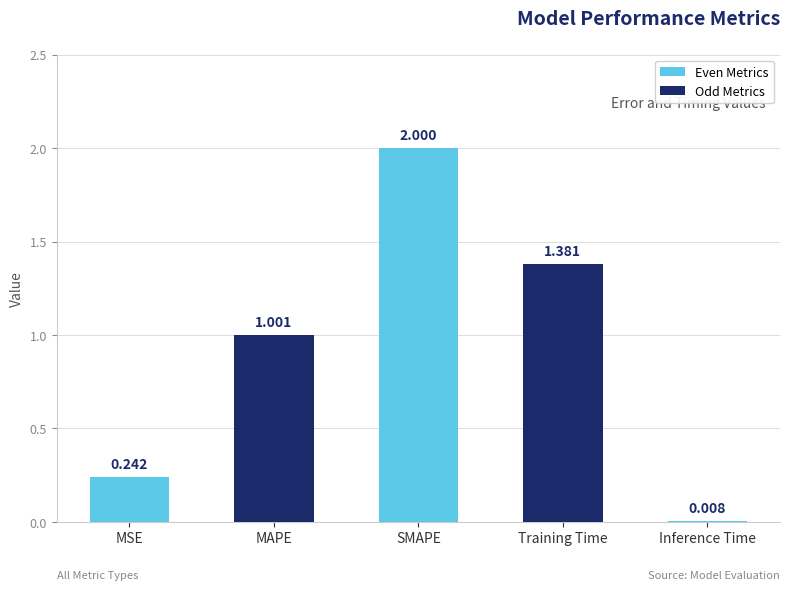

Which category has the lowest value across all series?

Inference Time